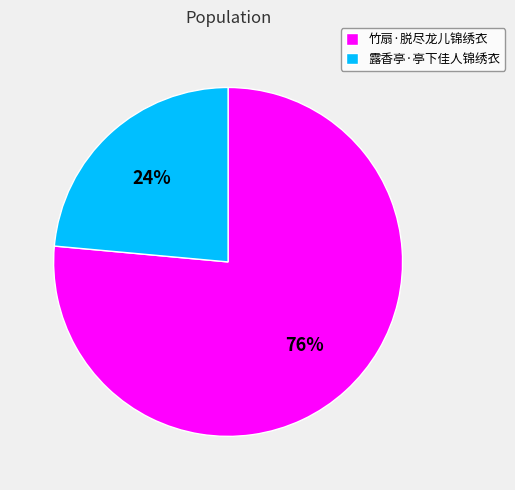

Combined, do 露香亭·亭下佳人锦绣衣 and 竹扇·脱尽龙儿锦绣衣 account for over 50%?

Yes